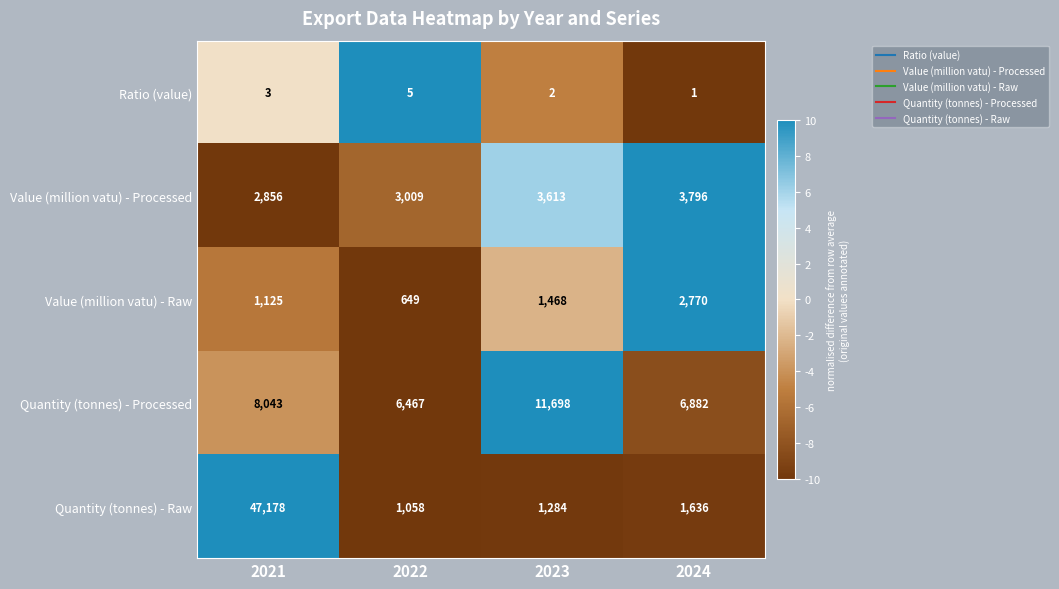

At which category does the chart reach its minimum across all series?

2024